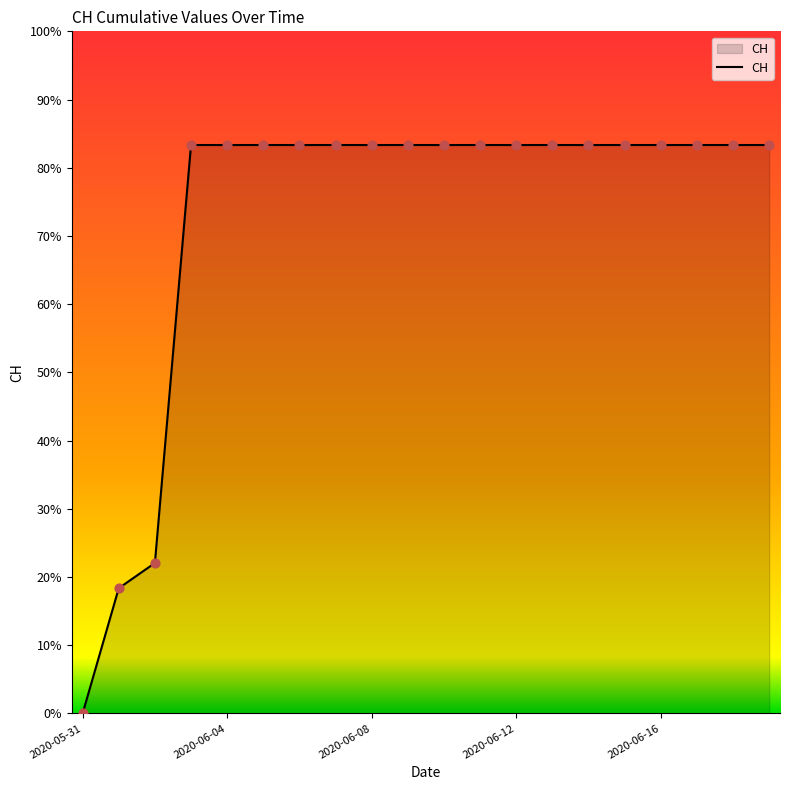

Is this an area chart (filled region under the line)?

Yes